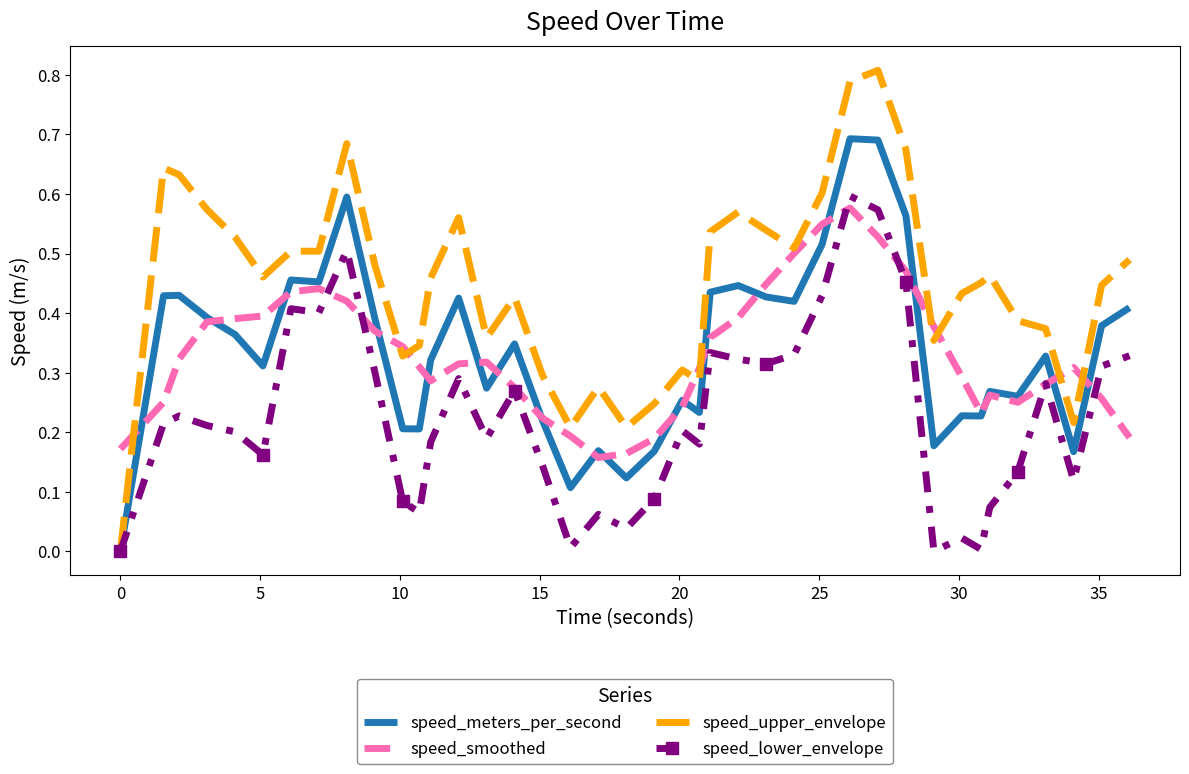

Which series has the largest total across all categories?

speed_upper_envelope